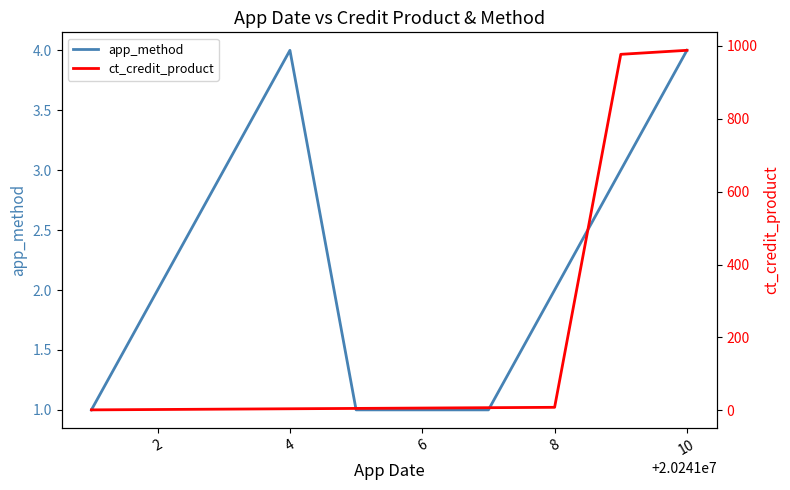

In app_method, how many points are higher than both neighbors (excluding endpoints)?

1